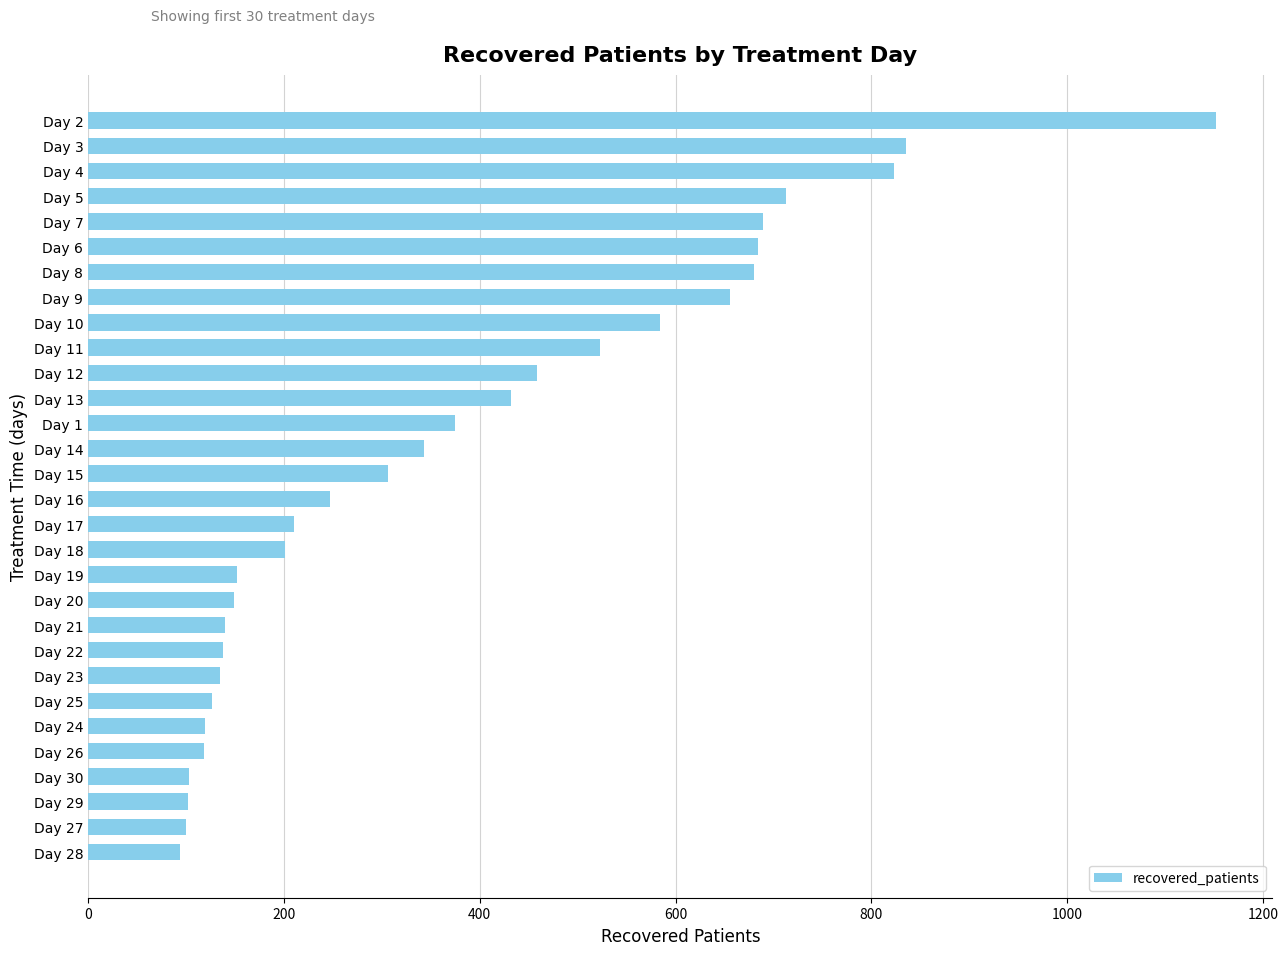

Which has a higher value, Day 16 or Day 2?

Day 2